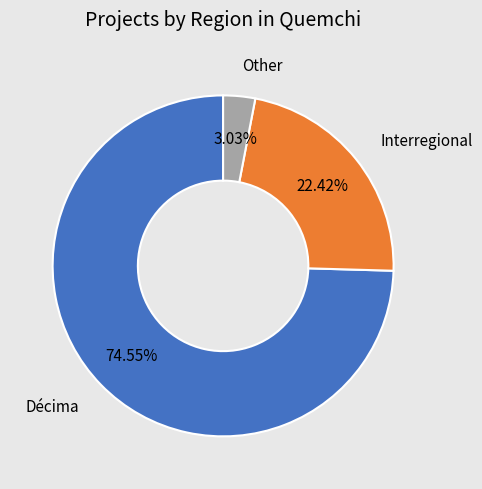

Which has a higher value, Other or Décima?

Décima